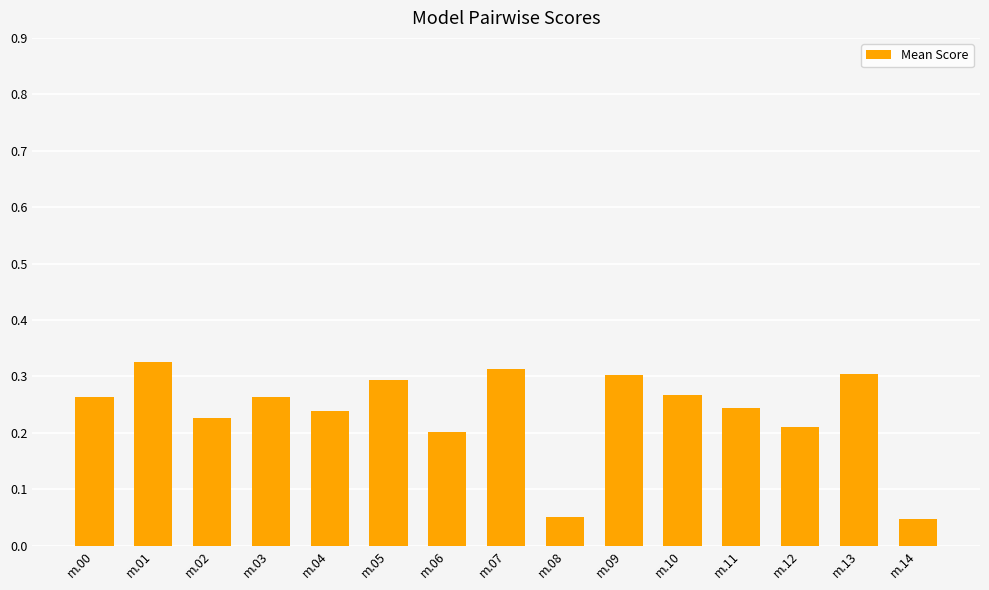

What is the sum of the values at m.12 and m.03?

0.5